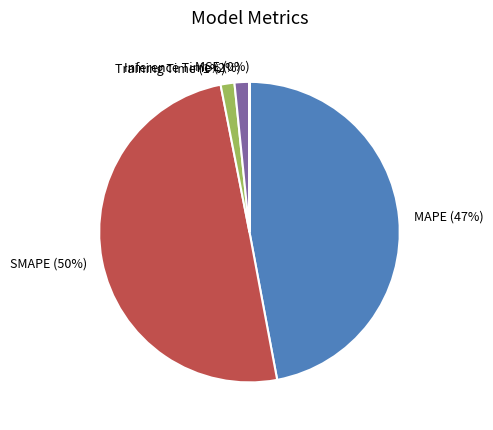

What is the largest slice in the pie chart?

SMAPE